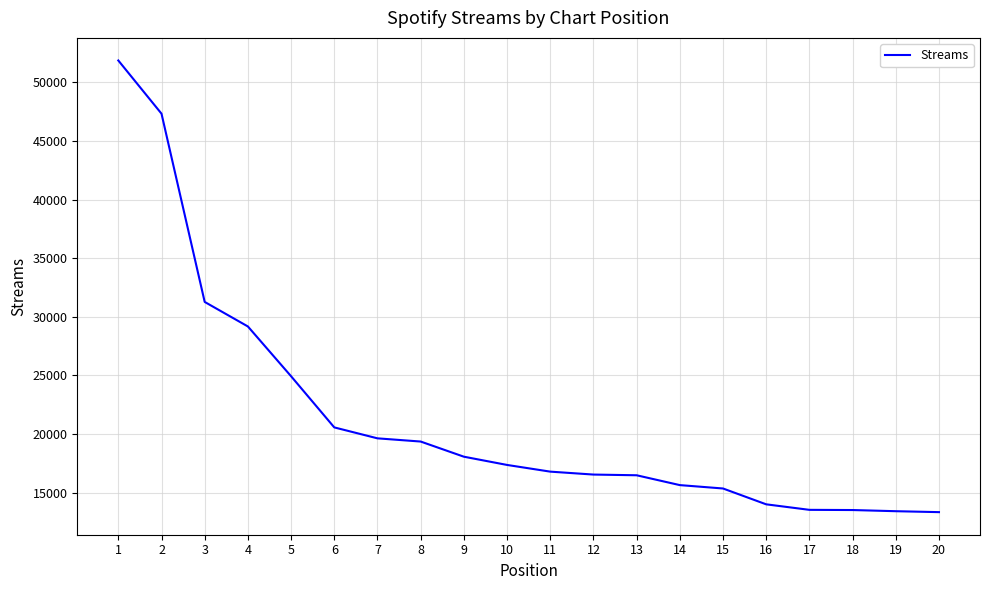

True or false: the data shows 51859 at 1.

True